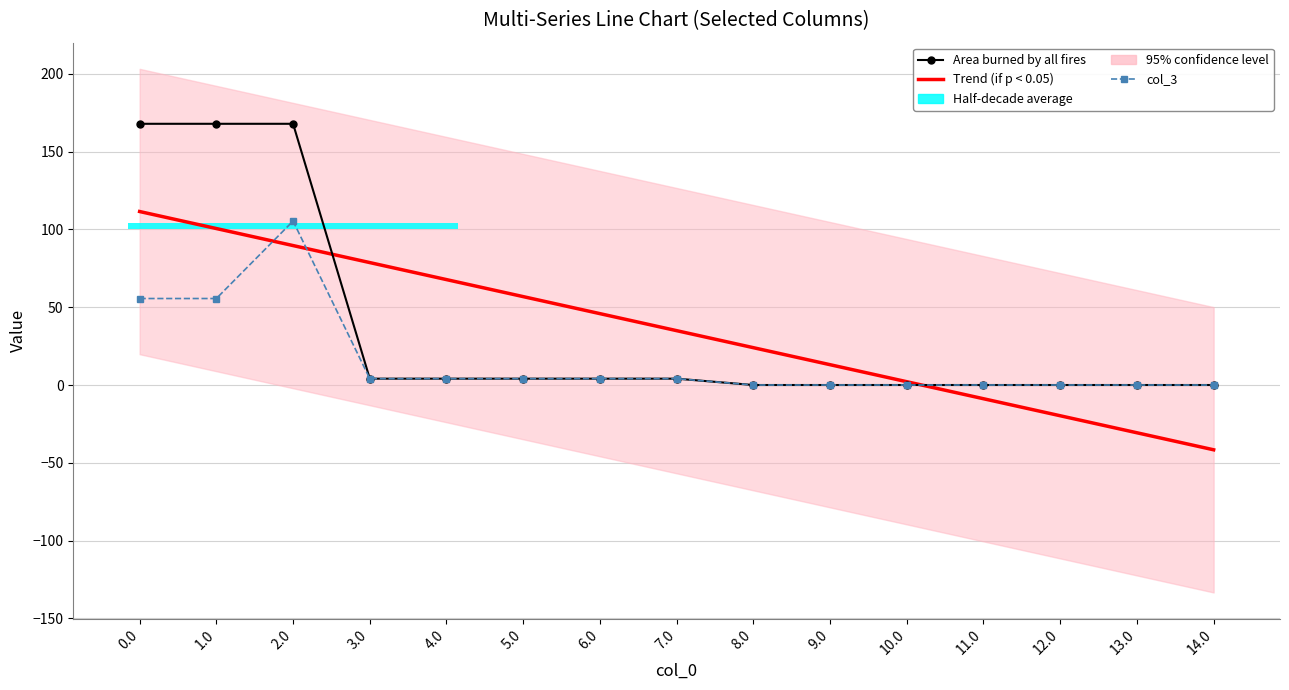

What is the difference between the maximum and minimum values in the col_3 series?

105.4